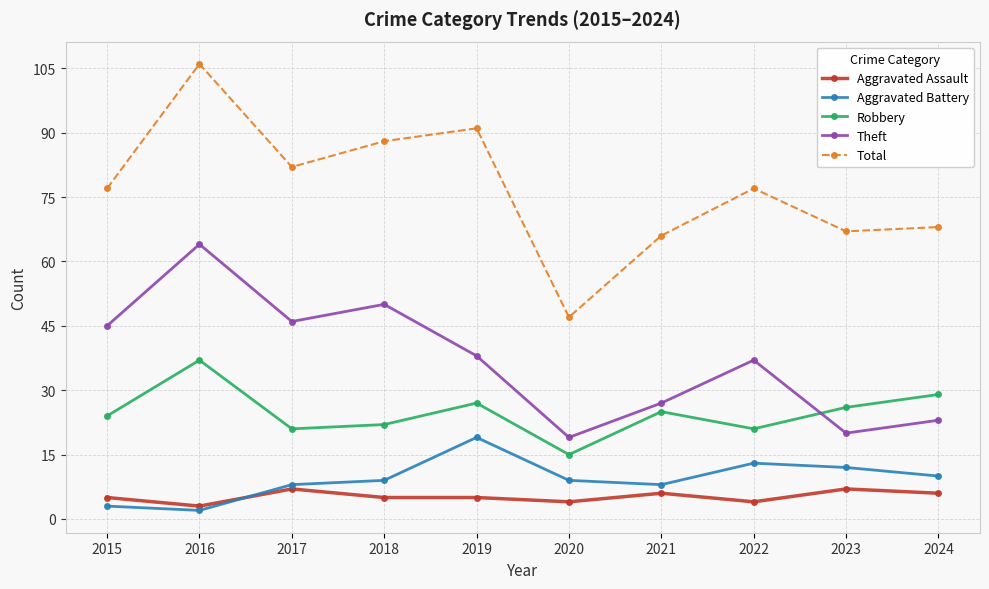

The Aggravated Assault series shows 6 at 2021. True or false?

True